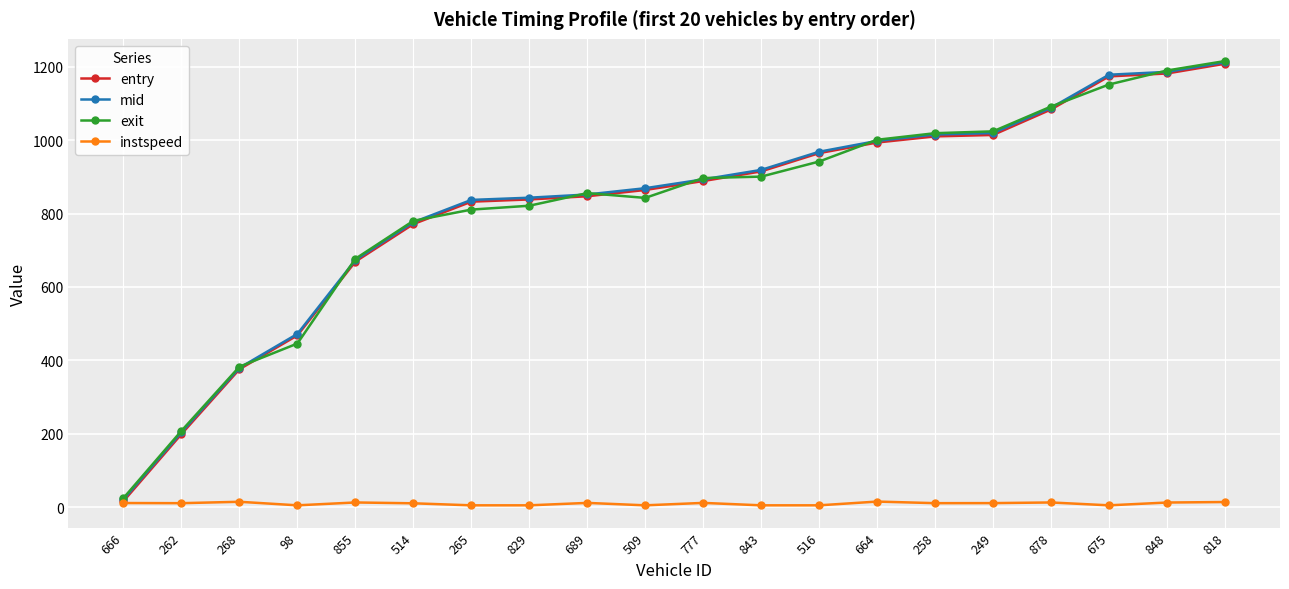

What are all the series names shown in the legend?

entry, mid, exit, instspeed